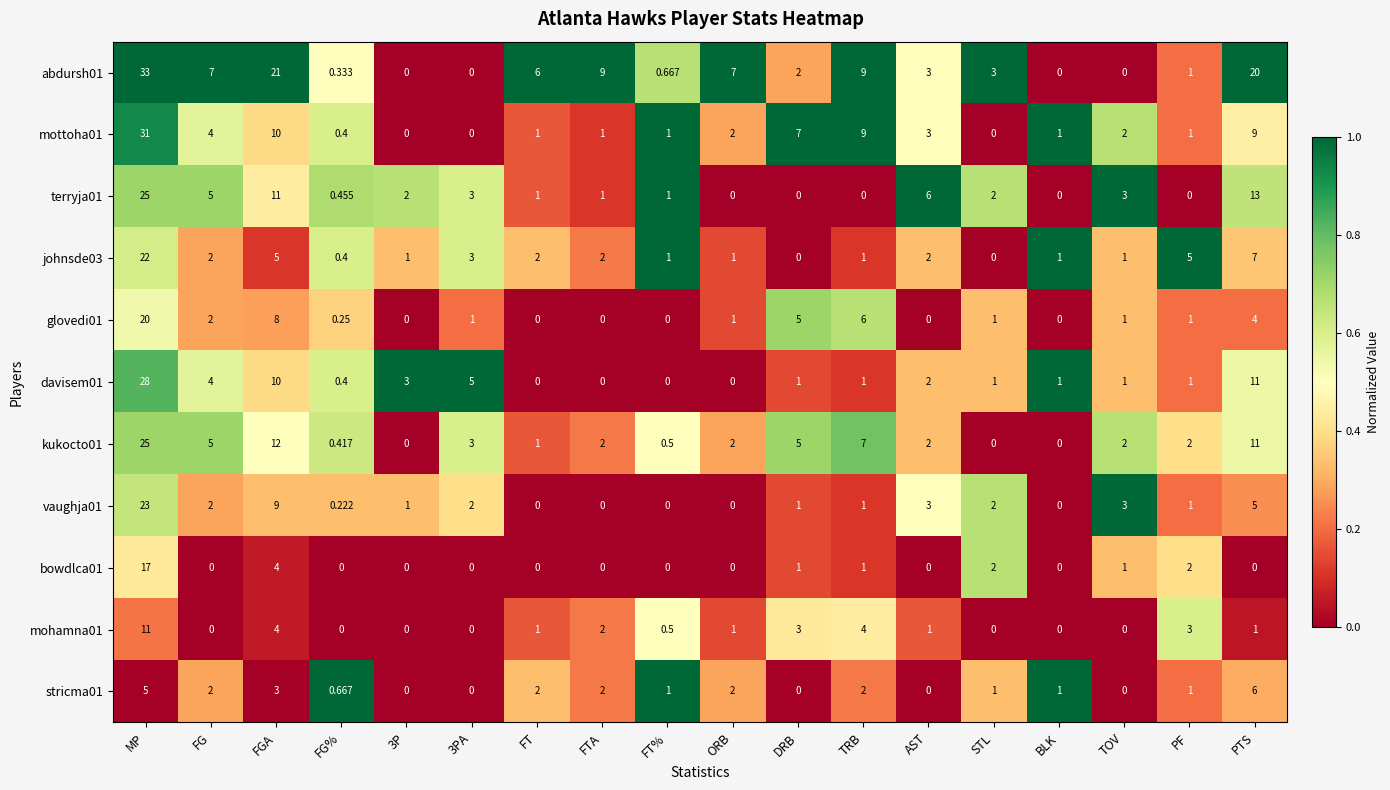

At which category is the sum across all series the highest?

MP